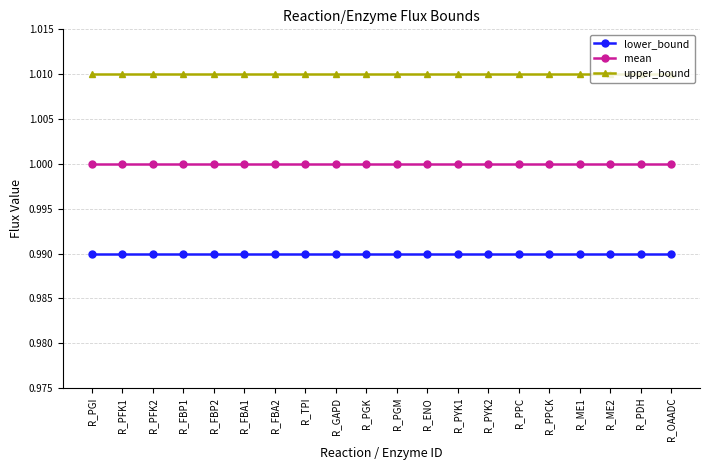

What are all the series names shown in the legend?

lower_bound, mean, upper_bound